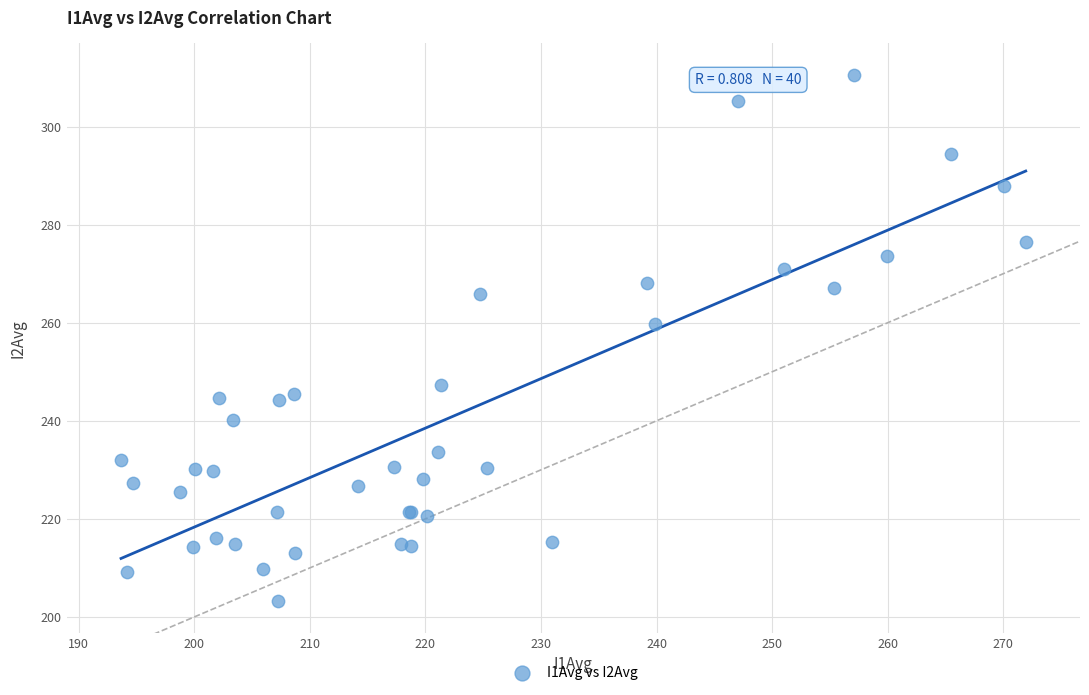

What Y value in the scatter plot is closest to 256?

259.8